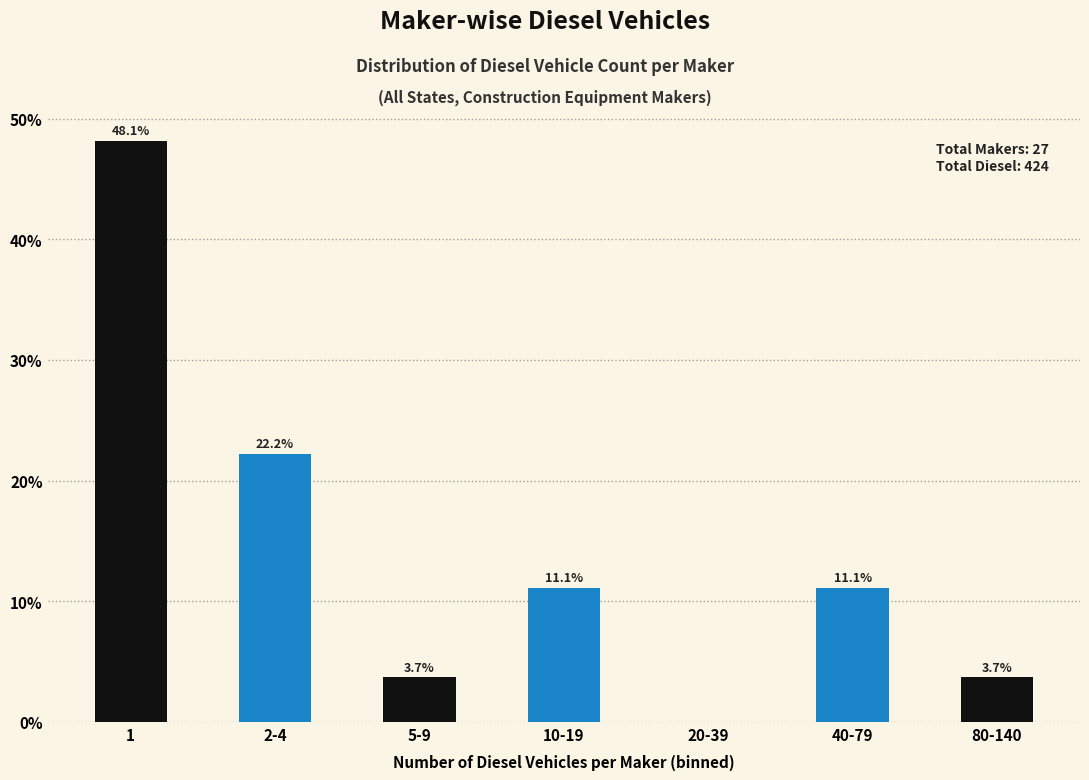

Reading left to right, what are all the values shown in this chart?

1=48.1	2-4=22.2	5-9=3.7	10-19=11.1	20-39=0.0	40-79=11.1	80-140=3.7